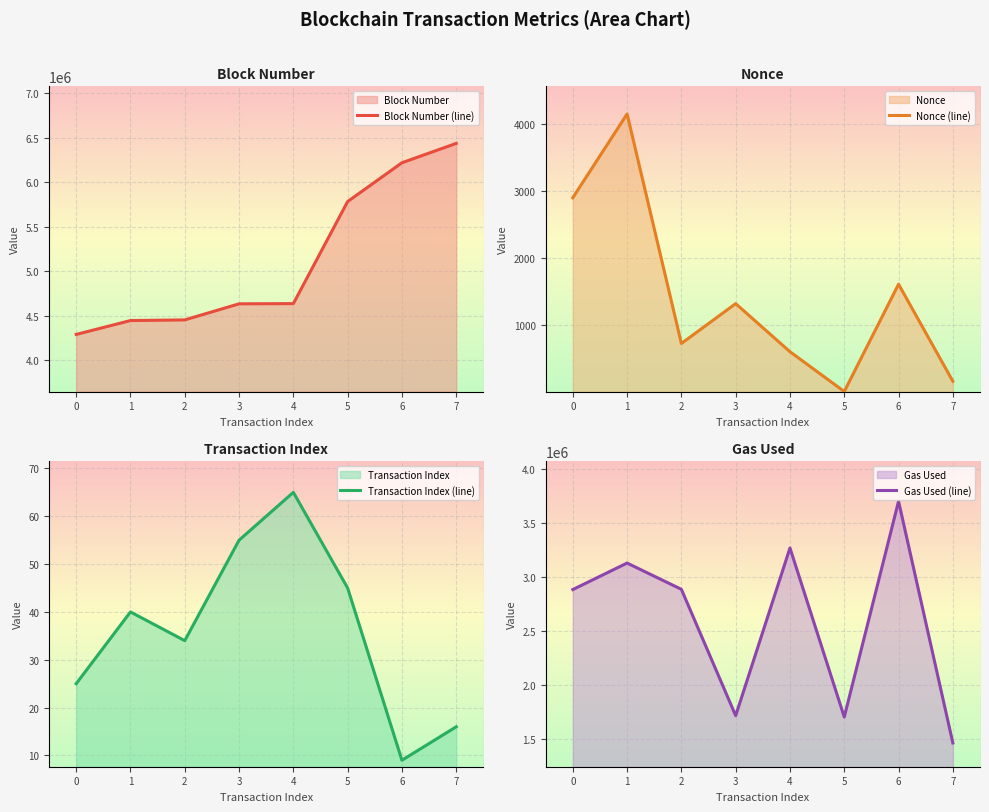

True or false: Block Number (line) and Gas Used (line) cross at least once.

False